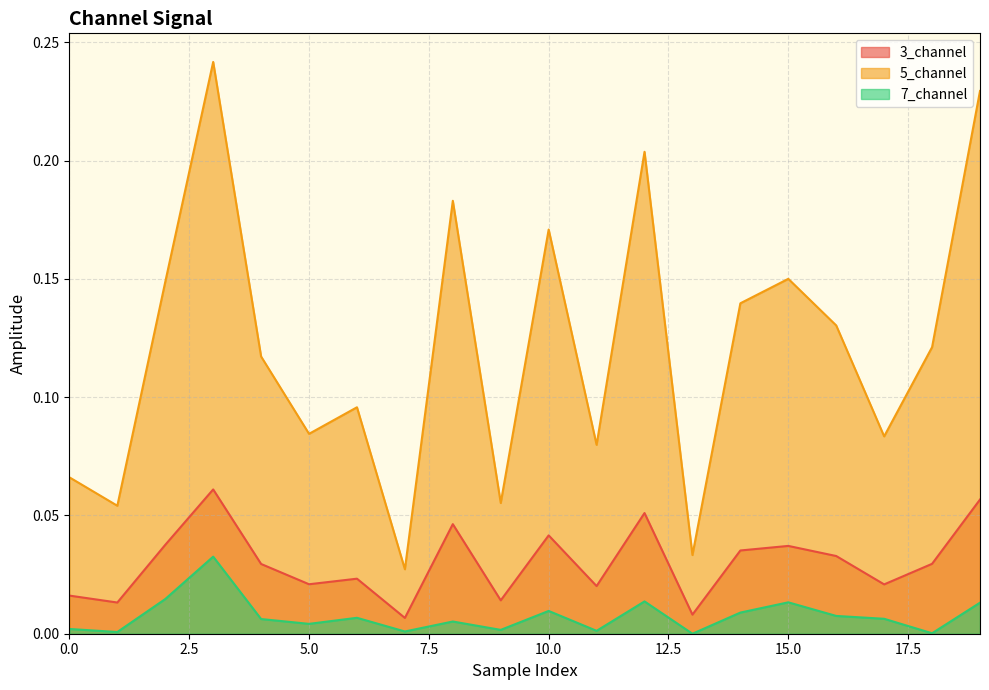

What are all the series names shown in the legend?

3_channel, 5_channel, 7_channel